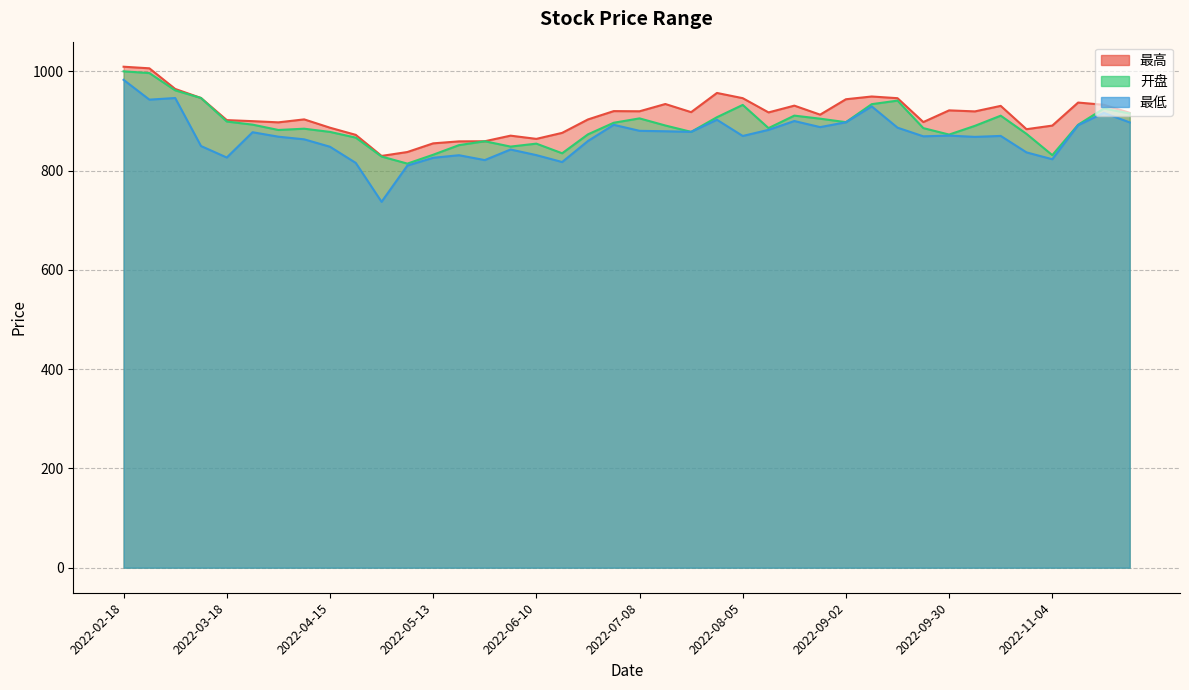

True or false: 最高 and 最低 intersect in this chart.

False